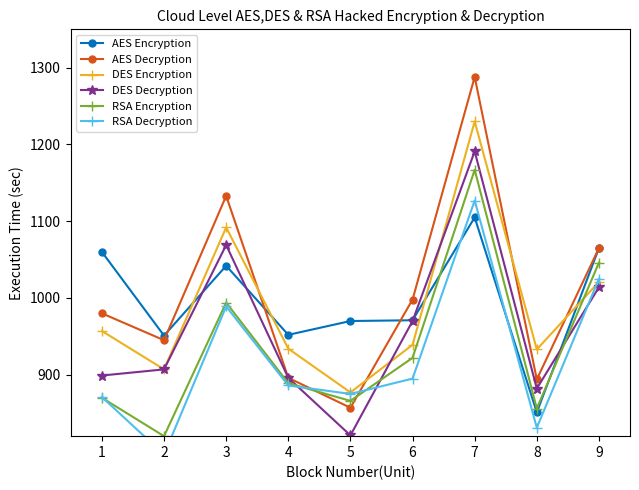

The AES Encryption series shows 1042 at 3. True or false?

True